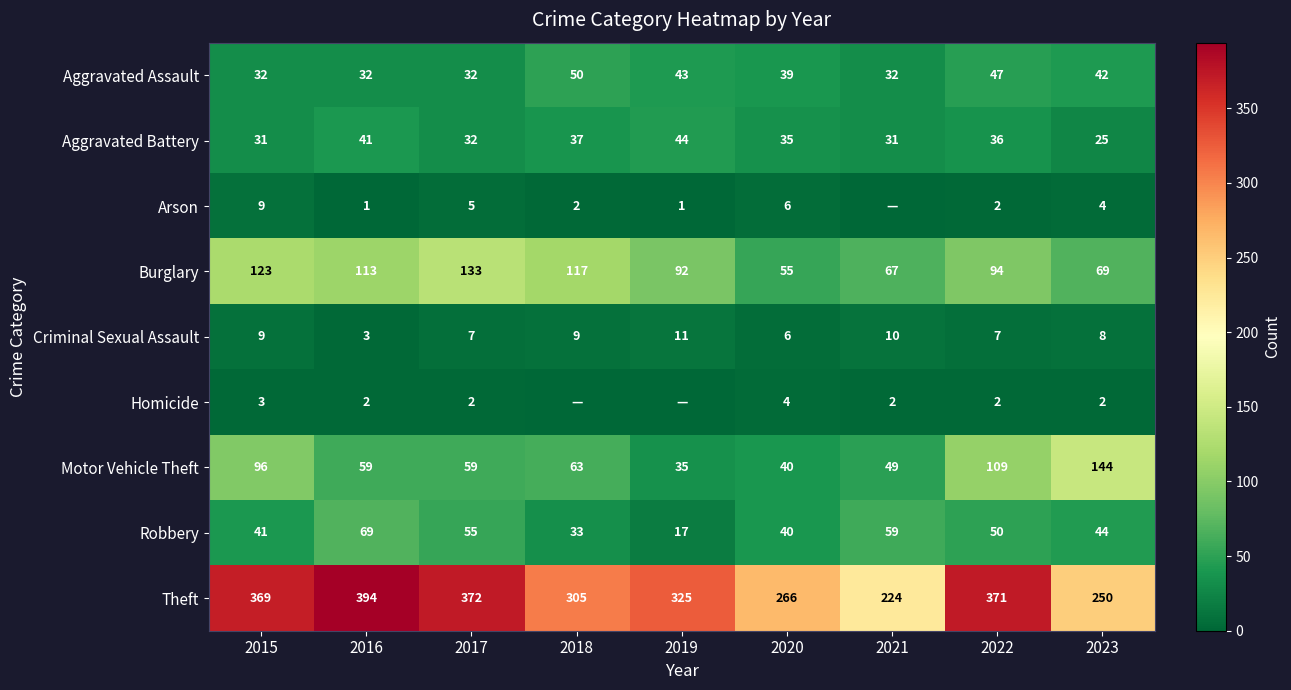

What is the approximate value of Criminal Sexual Assault at 2023?

8